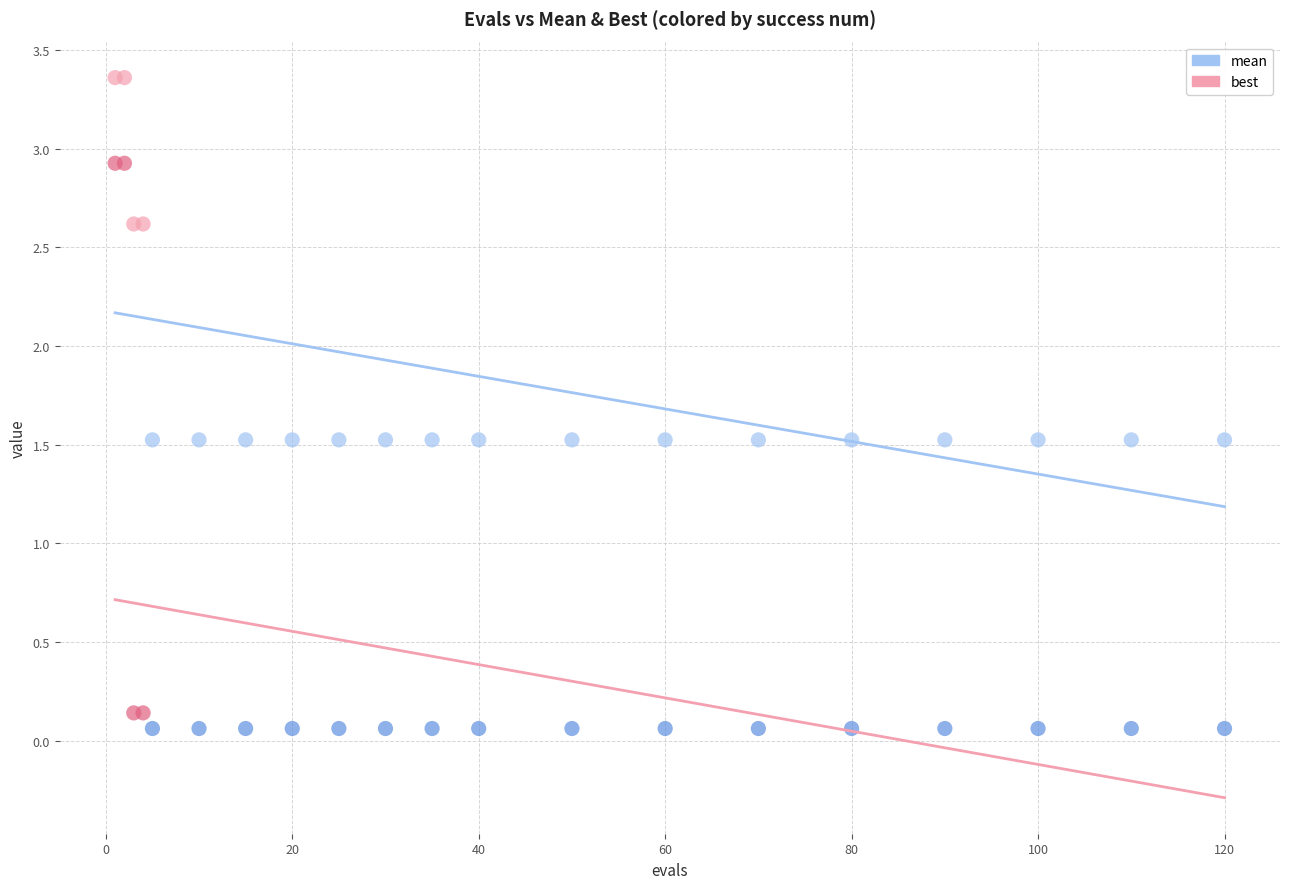

Which series contains the lowest Y value?

best